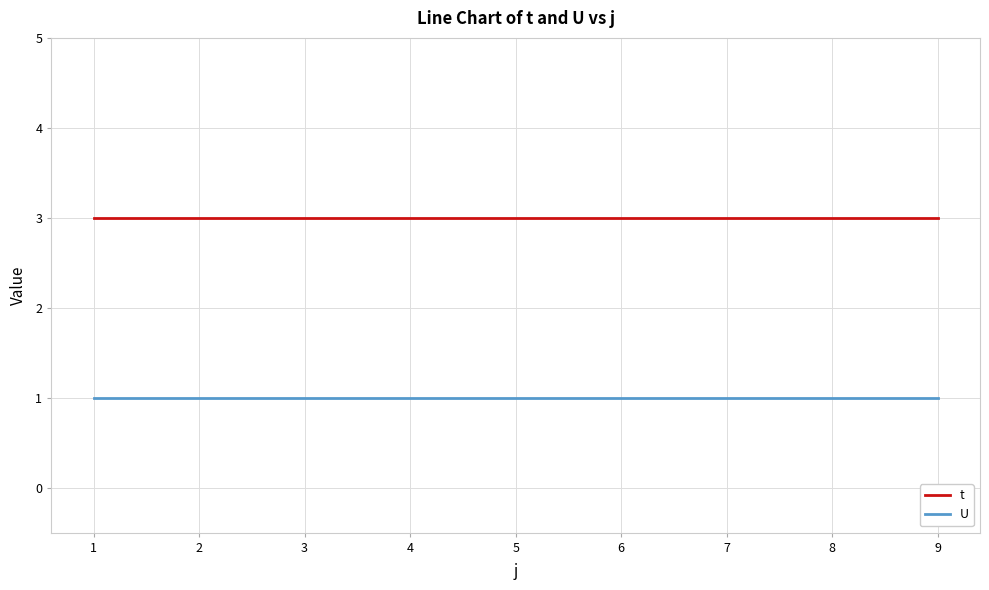

The t series shows 1 at 3. True or false?

False